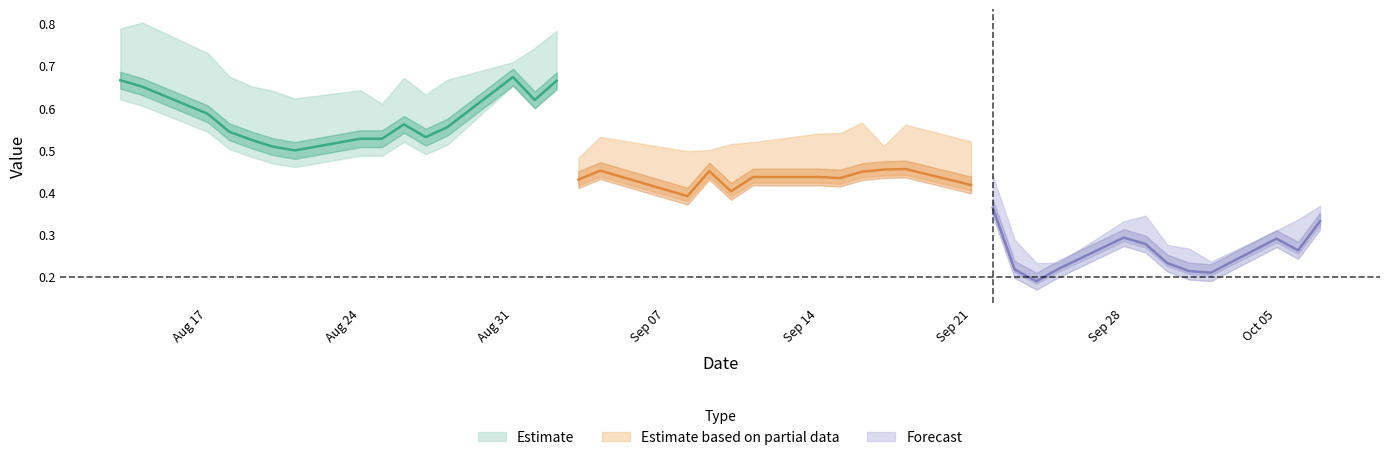

Is it true that close equals 0.5 at 25?

True